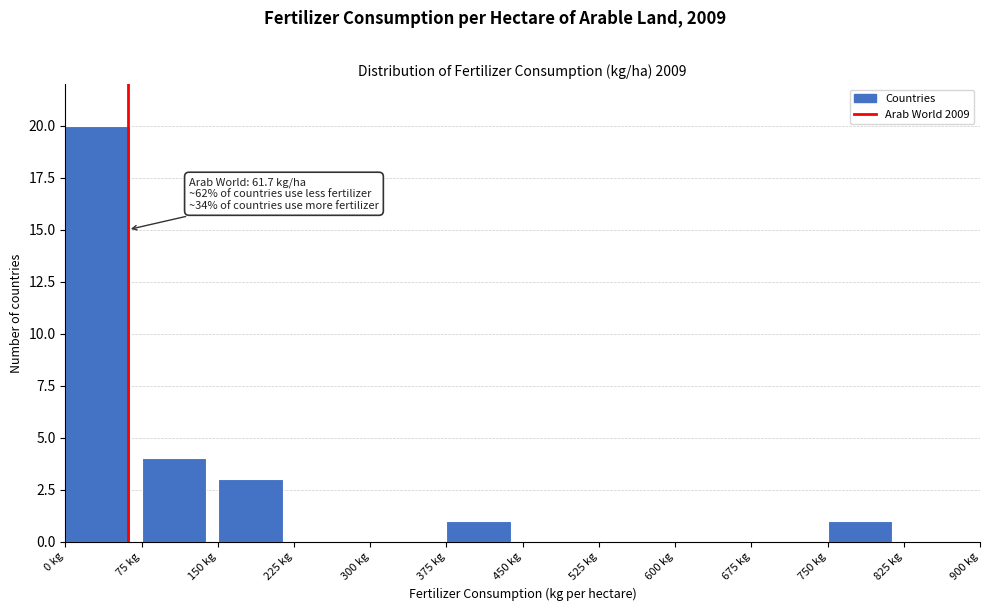

Which range on the x-axis has the tallest bar?

0 to 75